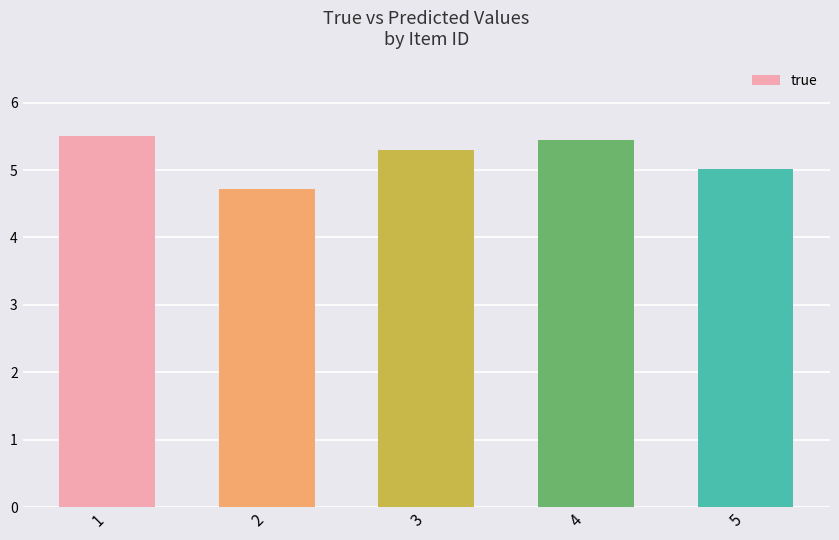

What is the average value?

5.2